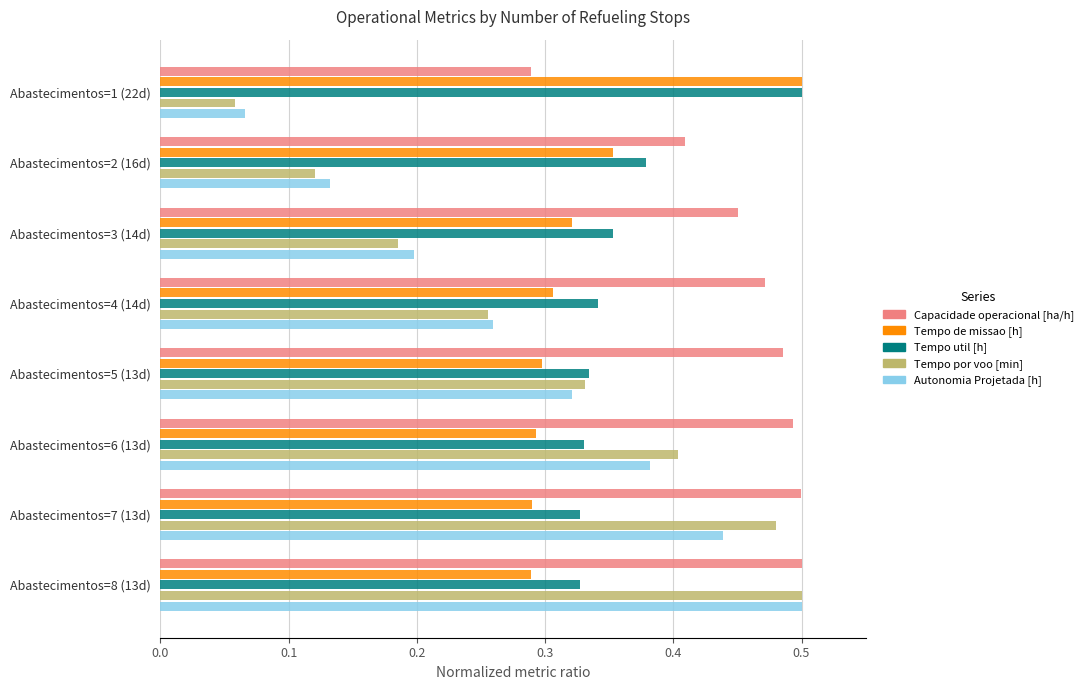

True or false: Tempo por voo [min] has a value of 0.9 at Abastecimentos=8 (13d).

False